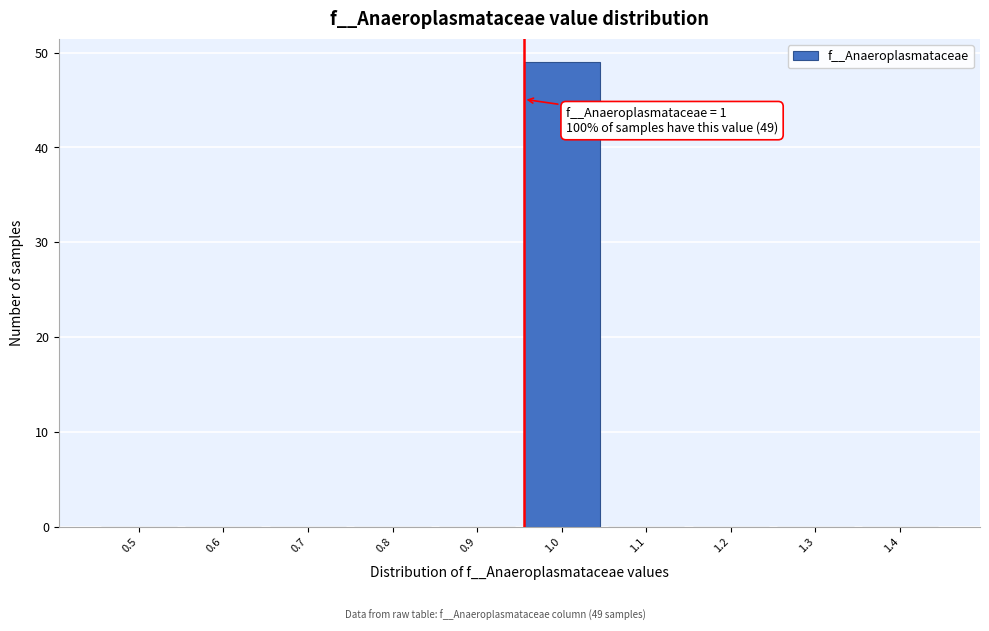

Reading left to right, extract all data points from this chart.

0.5=0	0.6=0	0.7=0	0.8=0	0.9=0	1.0=49	1.1=0	1.2=0	1.3=0	1.4=0